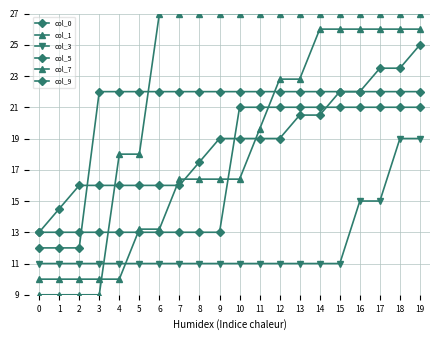

Rank the categories by col_0 value from lowest to highest.

0, 1, 2, 3, 4, 5, 6, 7, 8, 9, 10, 11, 12, 13, 14, 15, 16, 17, 18, 19